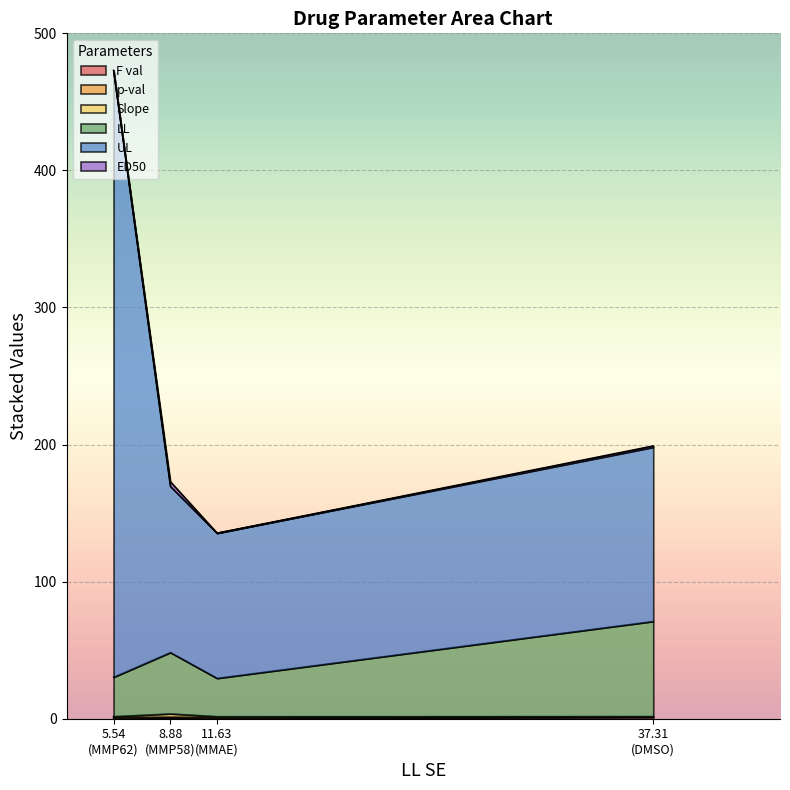

Which category has the highest value across all series?

MMP62